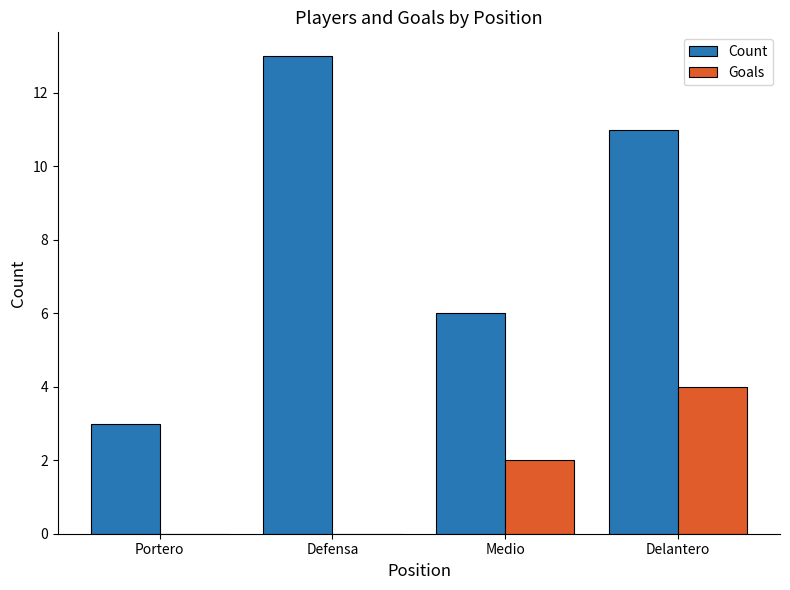

Which series has the largest range (max minus min)?

Count